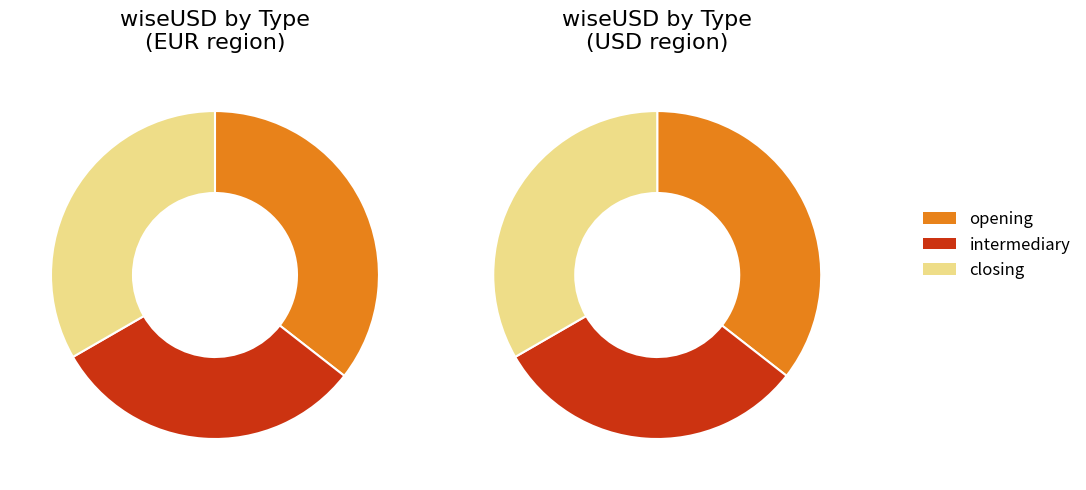

Count the number of slices in the pie.

3